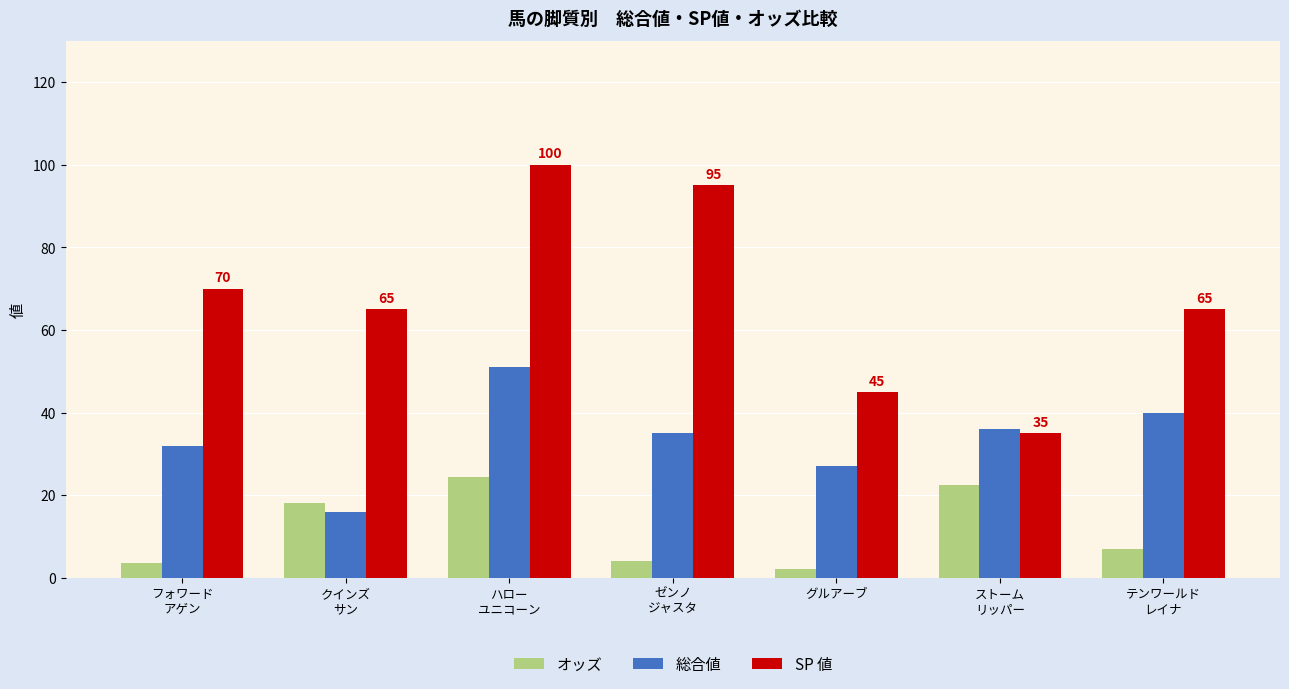

The value of 総合値 at グルアーブ is 27.0. True or false?

True